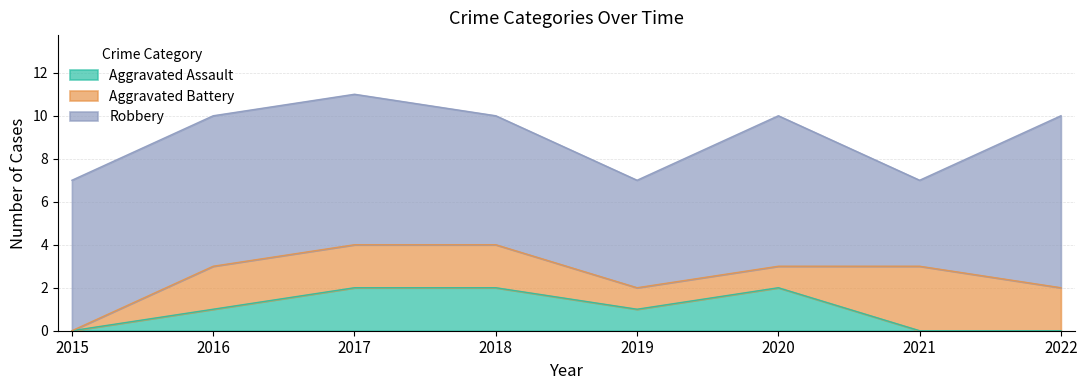

What is the difference between the second highest and second lowest values in the Aggravated Assault series?

2